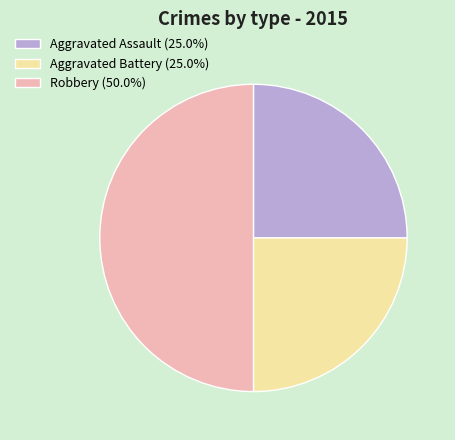

True or false: Aggravated Assault accounts for 25% of the total.

True